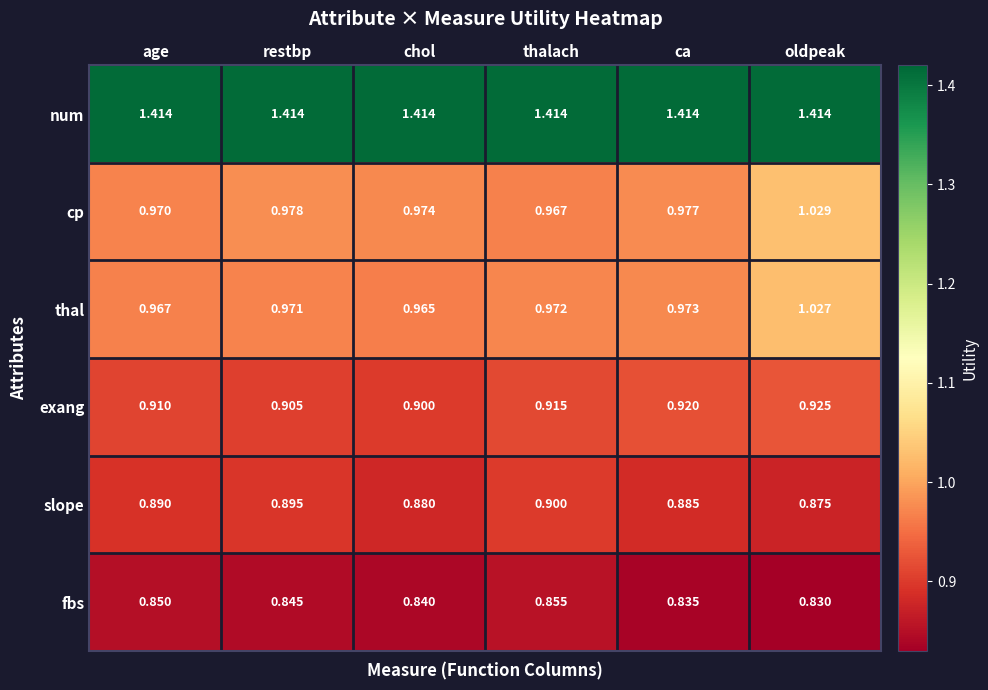

At which label is fbs closest to 0?

oldpeak